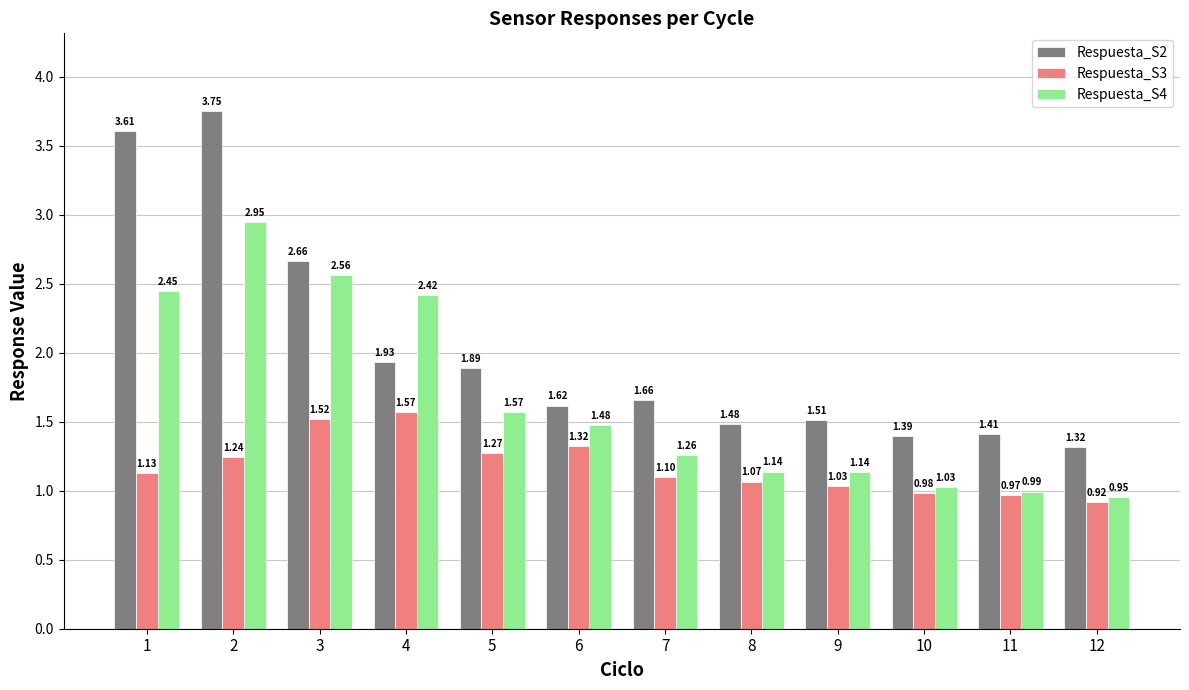

Where is Respuesta_S3 nearest to the value 1?

10